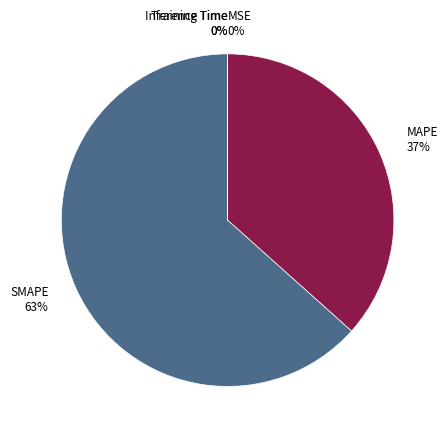

Do SMAPE and MAPE together represent more than half of the pie?

Yes